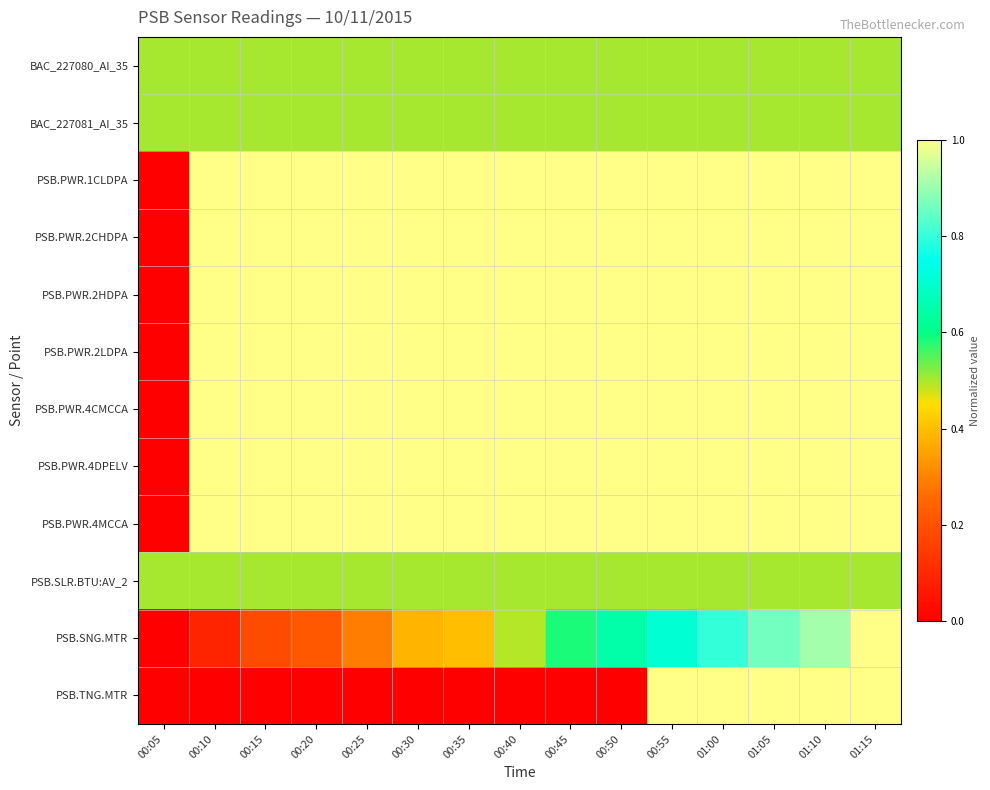

Reading left to right, transcribe all the data shown in this chart.

BAC_227080_AI_35: 00:05=0.5	00:10=0.5	00:15=0.5	00:20=0.5	00:25=0.5	00:30=0.5	00:35=0.5	00:40=0.5	00:45=0.5	00:50=0.5	00:55=0.5	01:00=0.5	01:05=0.5	01:10=0.5	01:15=0.5
BAC_227081_AI_35: 00:05=0.5	00:10=0.5	00:15=0.5	00:20=0.5	00:25=0.5	00:30=0.5	00:35=0.5	00:40=0.5	00:45=0.5	00:50=0.5	00:55=0.5	01:00=0.5	01:05=0.5	01:10=0.5	01:15=0.5
PSB.PWR.1CLDPA: 00:05=0.0	00:10=1.0	00:15=1.0	00:20=1.0	00:25=1.0	00:30=1.0	00:35=1.0	00:40=1.0	00:45=1.0	00:50=1.0	00:55=1.0	01:00=1.0	01:05=1.0	01:10=1.0	01:15=1.0
PSB.PWR.2CHDPA: 00:05=0.0	00:10=1.0	00:15=1.0	00:20=1.0	00:25=1.0	00:30=1.0	00:35=1.0	00:40=1.0	00:45=1.0	00:50=1.0	00:55=1.0	01:00=1.0	01:05=1.0	01:10=1.0	01:15=1.0
PSB.PWR.2HDPA: 00:05=0.0	00:10=1.0	00:15=1.0	00:20=1.0	00:25=1.0	00:30=1.0	00:35=1.0	00:40=1.0	00:45=1.0	00:50=1.0	00:55=1.0	01:00=1.0	01:05=1.0	01:10=1.0	01:15=1.0
PSB.PWR.2LDPA: 00:05=0.0	00:10=1.0	00:15=1.0	00:20=1.0	00:25=1.0	00:30=1.0	00:35=1.0	00:40=1.0	00:45=1.0	00:50=1.0	00:55=1.0	01:00=1.0	01:05=1.0	01:10=1.0	01:15=1.0
PSB.PWR.4CMCCA: 00:05=0.0	00:10=1.0	00:15=1.0	00:20=1.0	00:25=1.0	00:30=1.0	00:35=1.0	00:40=1.0	00:45=1.0	00:50=1.0	00:55=1.0	01:00=1.0	01:05=1.0	01:10=1.0	01:15=1.0
PSB.PWR.4DPELV: 00:05=0.0	00:10=1.0	00:15=1.0	00:20=1.0	00:25=1.0	00:30=1.0	00:35=1.0	00:40=1.0	00:45=1.0	00:50=1.0	00:55=1.0	01:00=1.0	01:05=1.0	01:10=1.0	01:15=1.0
PSB.PWR.4MCCA: 00:05=0.0	00:10=1.0	00:15=1.0	00:20=1.0	00:25=1.0	00:30=1.0	00:35=1.0	00:40=1.0	00:45=1.0	00:50=1.0	00:55=1.0	01:00=1.0	01:05=1.0	01:10=1.0	01:15=1.0
PSB.SLR.BTU:AV_2: 00:05=0.5	00:10=0.5	00:15=0.5	00:20=0.5	00:25=0.5	00:30=0.5	00:35=0.5	00:40=0.5	00:45=0.5	00:50=0.5	00:55=0.5	01:00=0.5	01:05=0.5	01:10=0.5	01:15=0.5
PSB.SNG.MTR: 00:05=0.0	00:10=0.1	00:15=0.2	00:20=0.2	00:25=0.3	00:30=0.4	00:35=0.4	00:40=0.5	00:45=0.6	00:50=0.6	00:55=0.7	01:00=0.8	01:05=0.9	01:10=0.9	01:15=1.0
PSB.TNG.MTR: 00:05=0.0	00:10=0.0	00:15=0.0	00:20=0.0	00:25=0.0	00:30=0.0	00:35=0.0	00:40=0.0	00:45=0.0	00:50=0.0	00:55=1.0	01:00=1.0	01:05=1.0	01:10=1.0	01:15=1.0